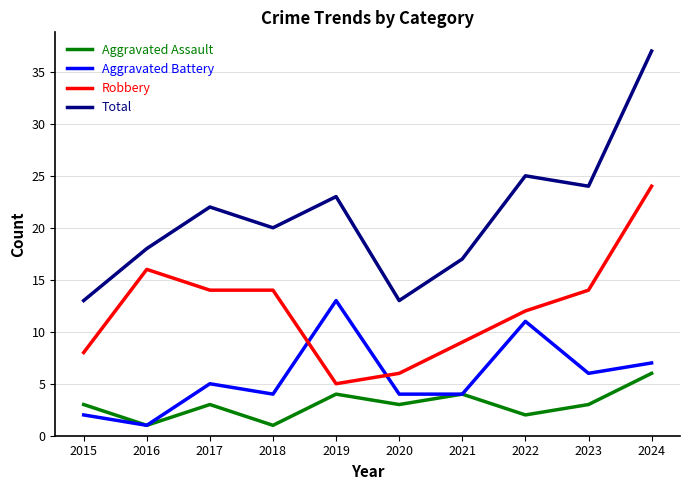

In Total, how many points are lower than both neighbors (excluding endpoints)?

3